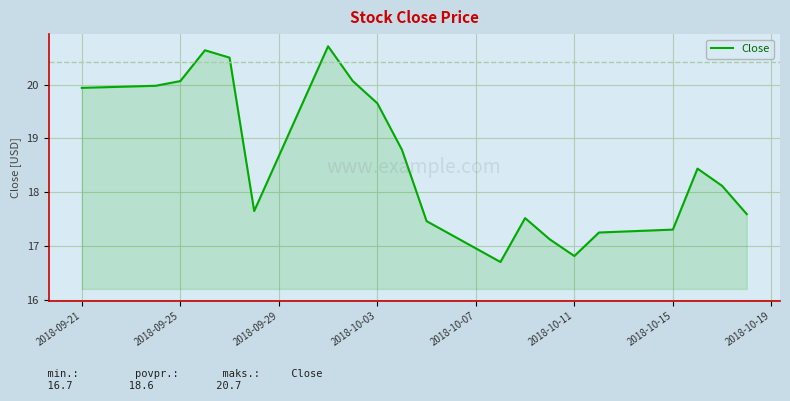

What is the maximum value shown in the chart?

20.7